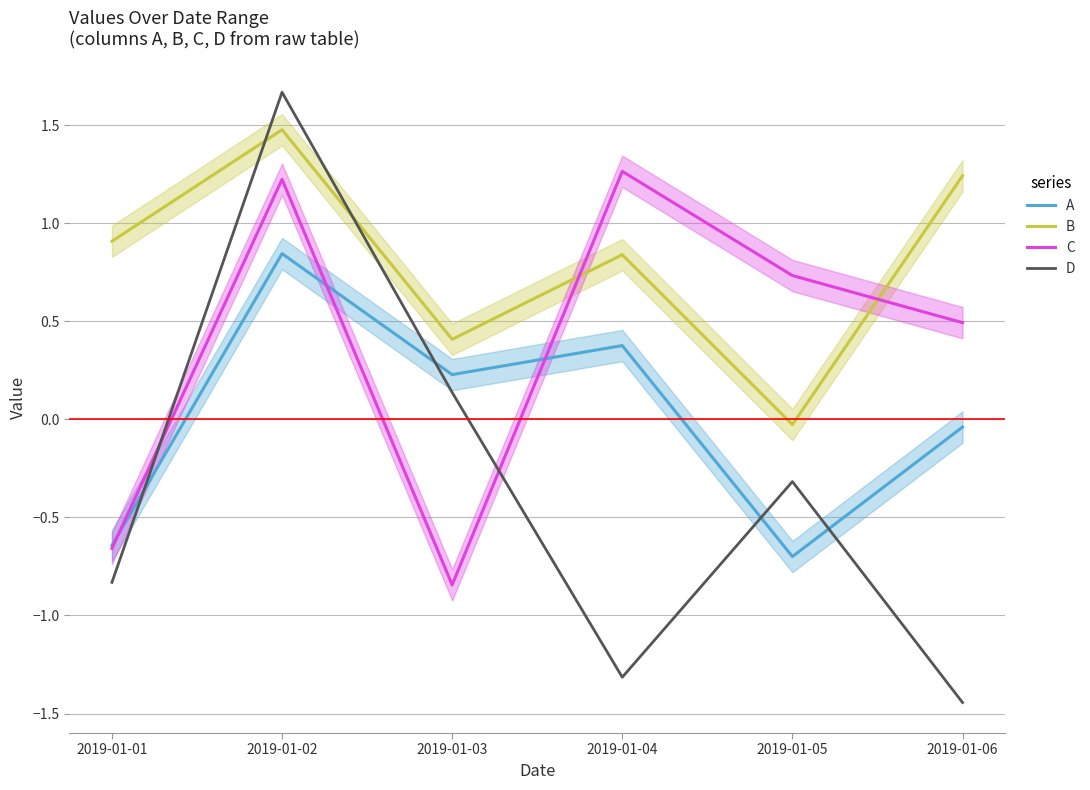

The value of A at 2019-01-02 is 0.8. True or false?

True